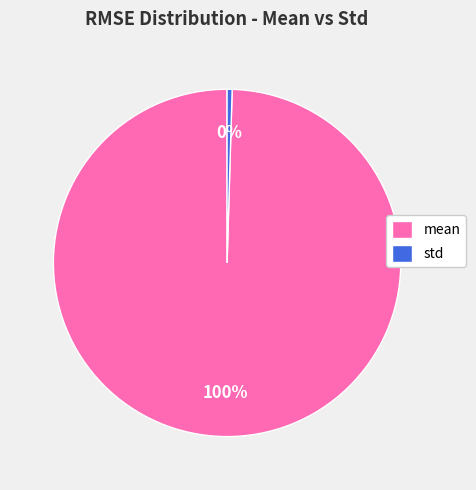

Is it true that std is 0% of the pie?

True